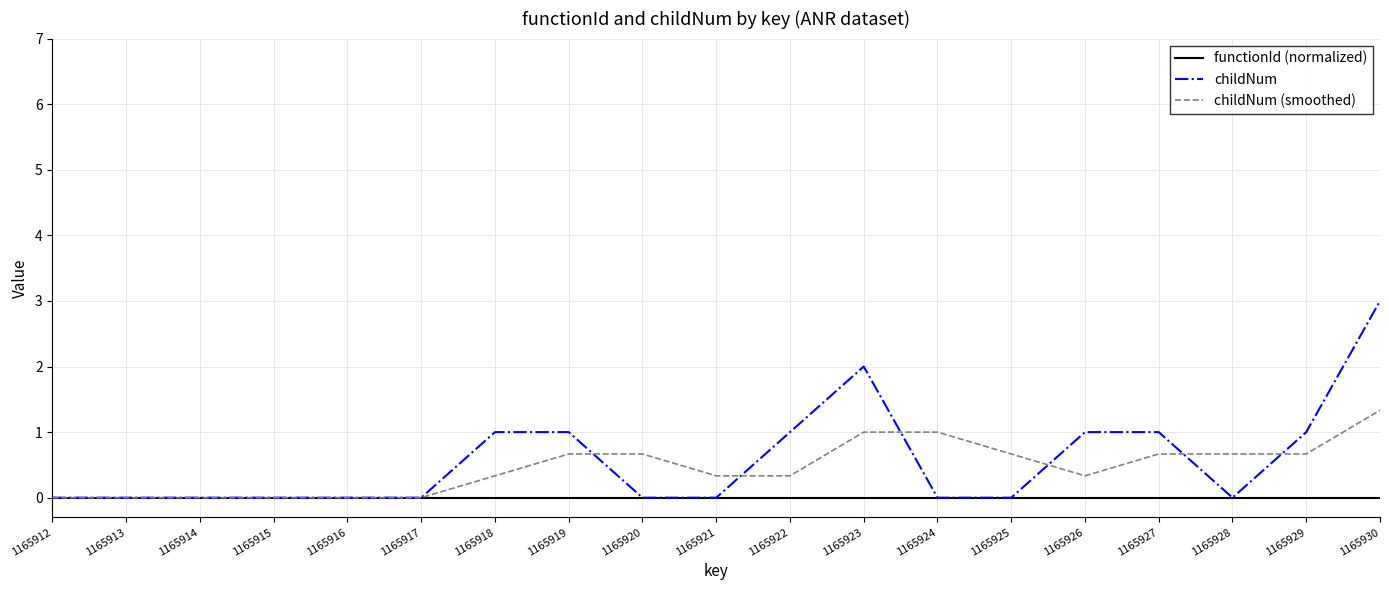

Which series has the widest spread of values?

childNum